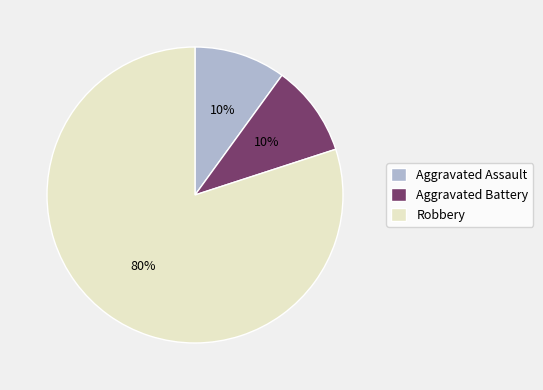

To the nearest percent, what is the difference between the largest and smallest slice percentages?

70%